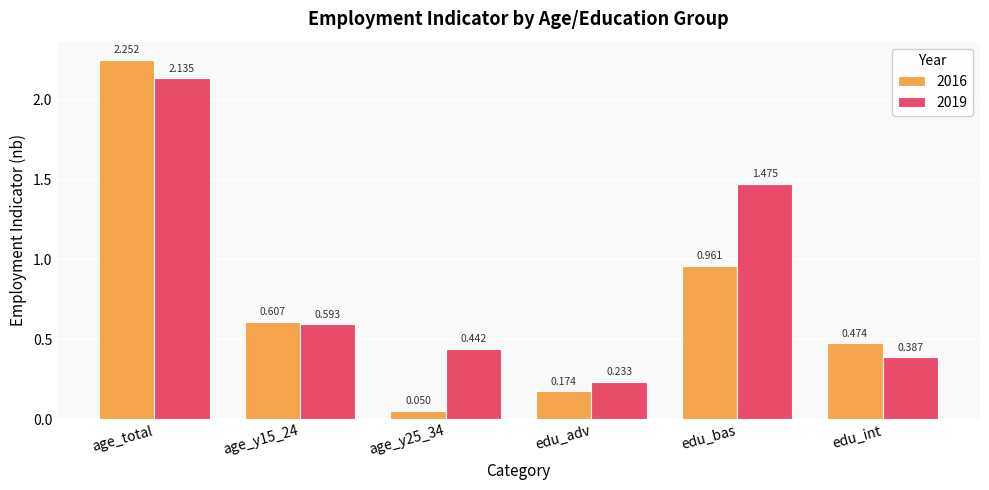

What position from the right is age_y15_24?

5